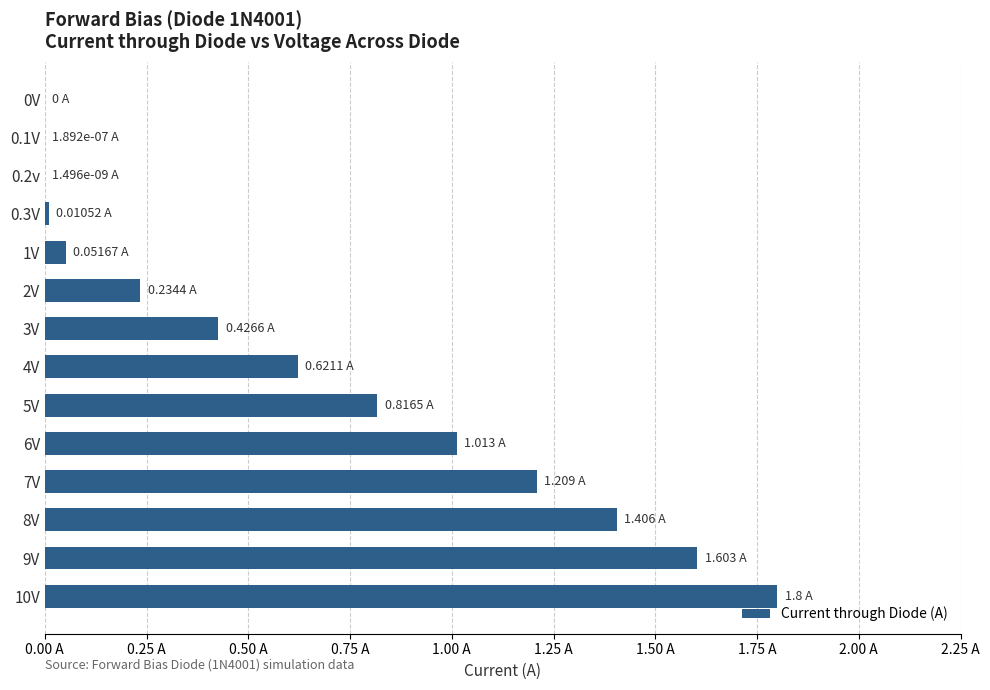

Are the bars grouped side by side (vs. stacked)?

No